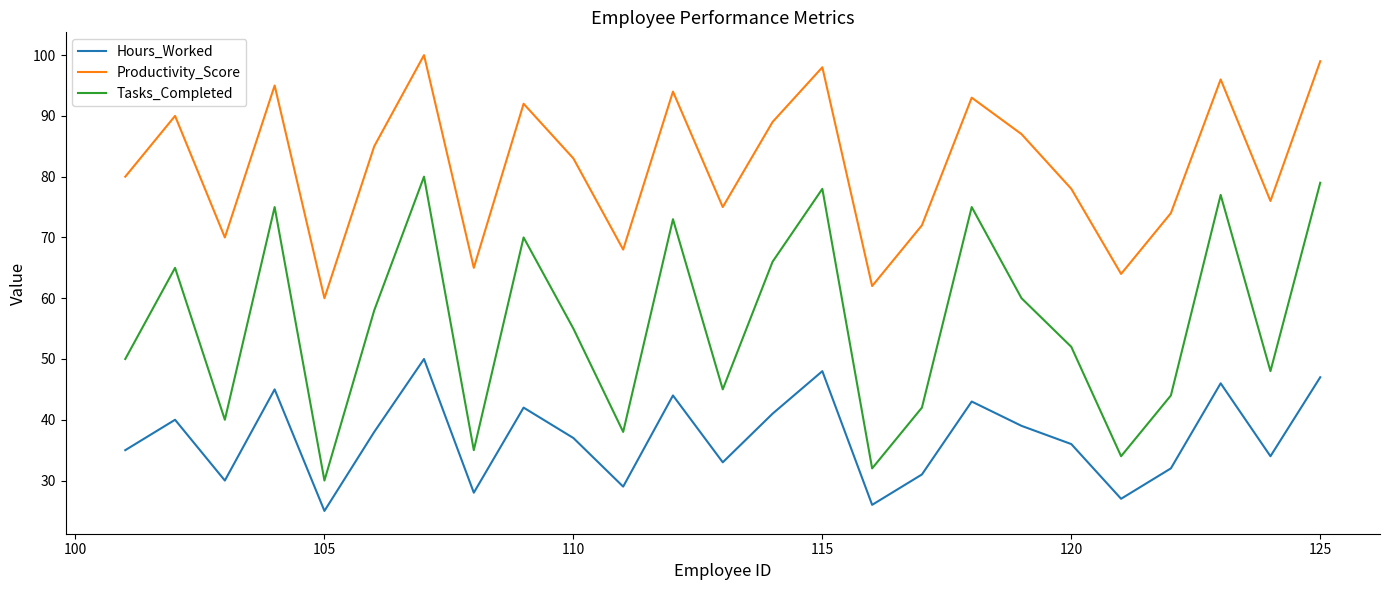

How many series are shown in this chart?

3